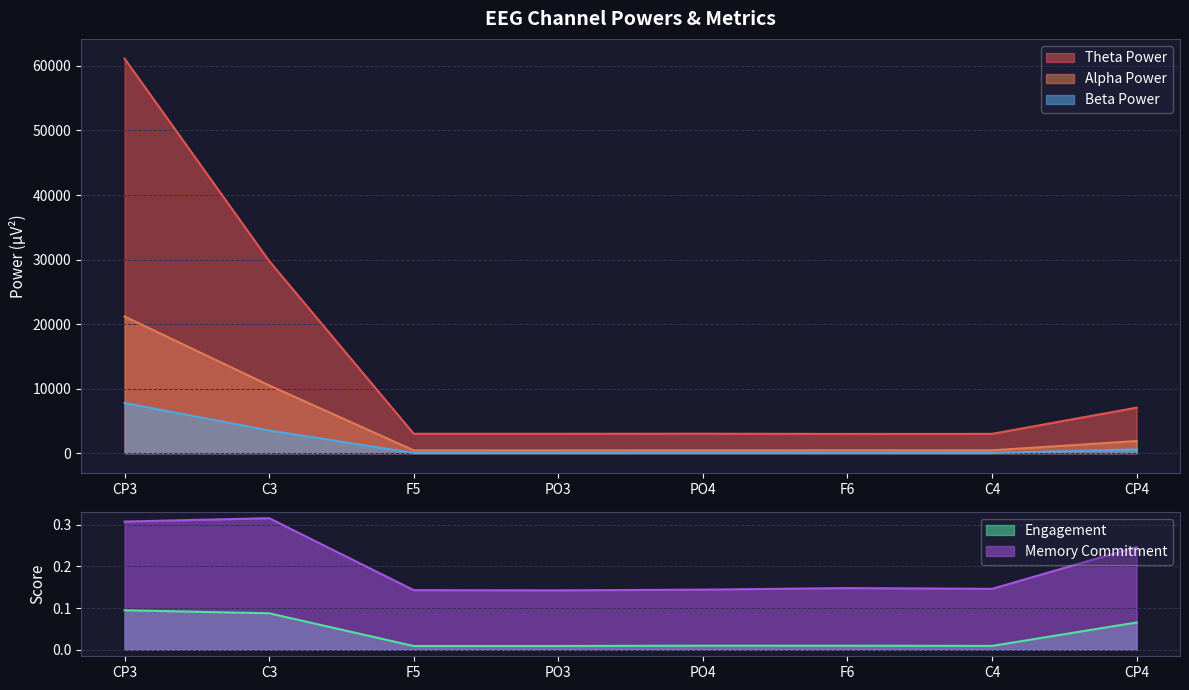

Where is Alpha Power nearest to the value 10806?

C3